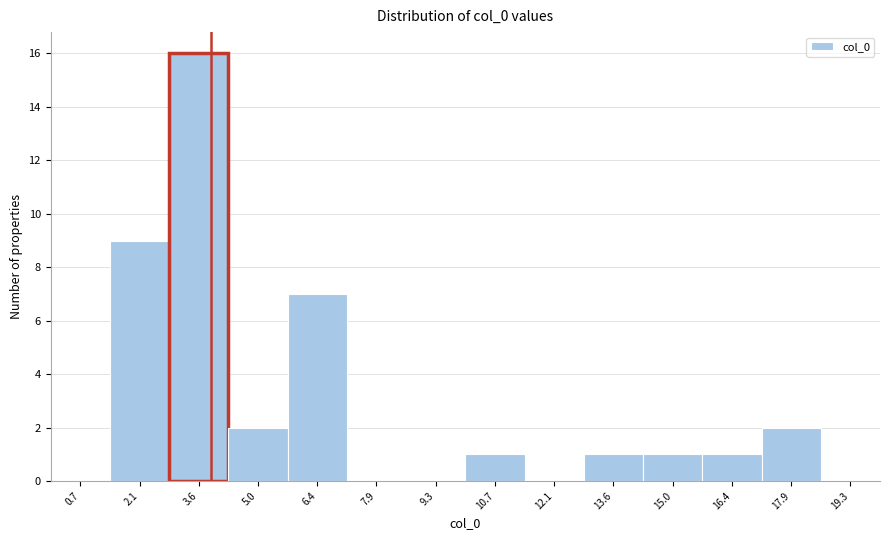

How tall is the bar that spans 4.2 to 5.8 on the x-axis? Neither the bar edges nor the heights are printed on the chart, so give them approximately, as read against the axes.

2